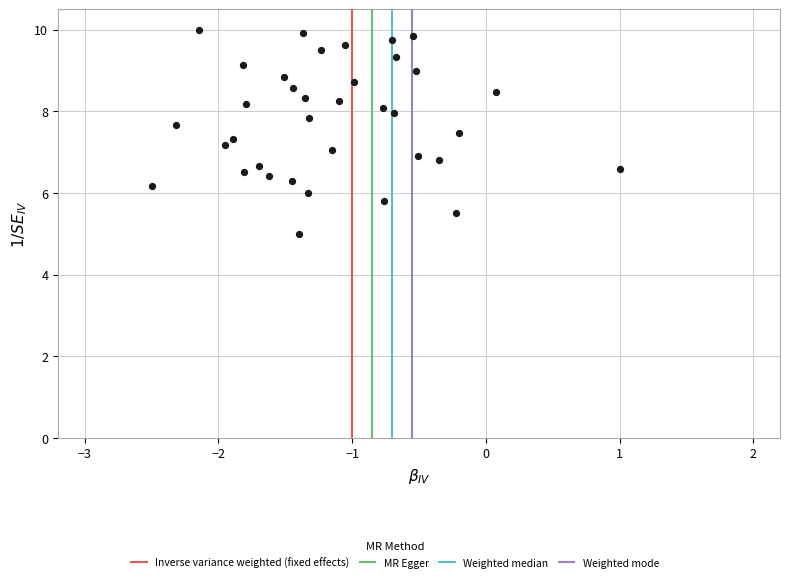

What is the range of X values (max minus min)?

3.5